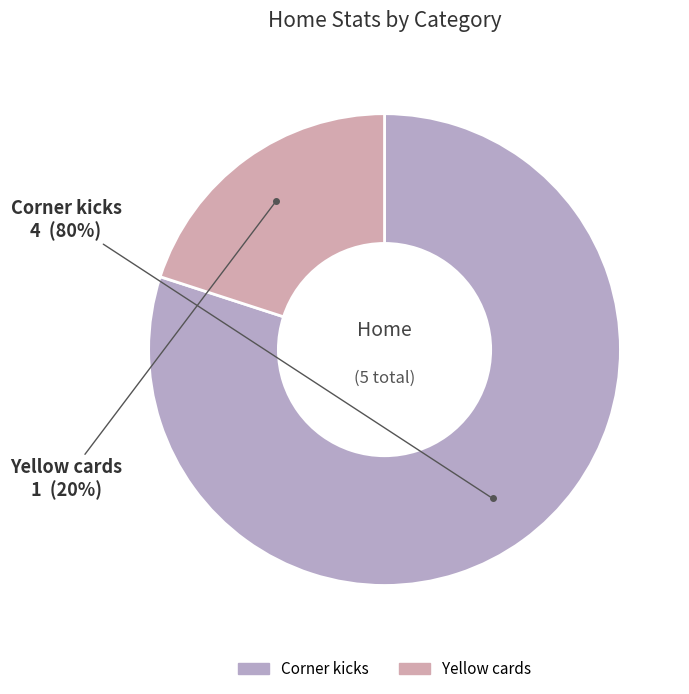

Which slice is the smallest?

Yellow cards